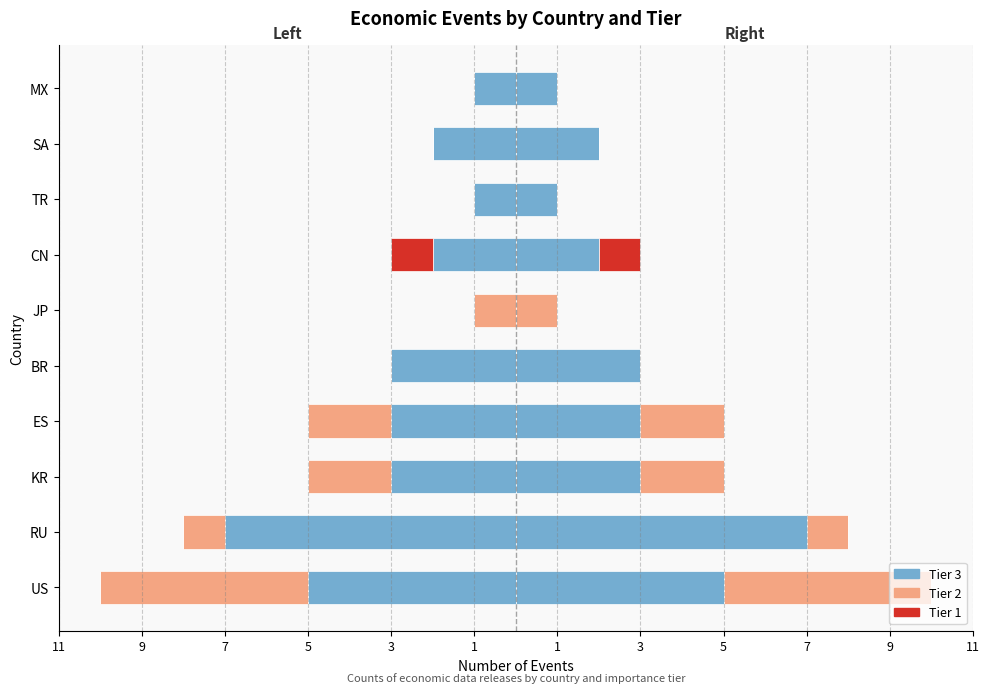

What is the difference between the maximum and minimum values in the Tier 2 series?

5